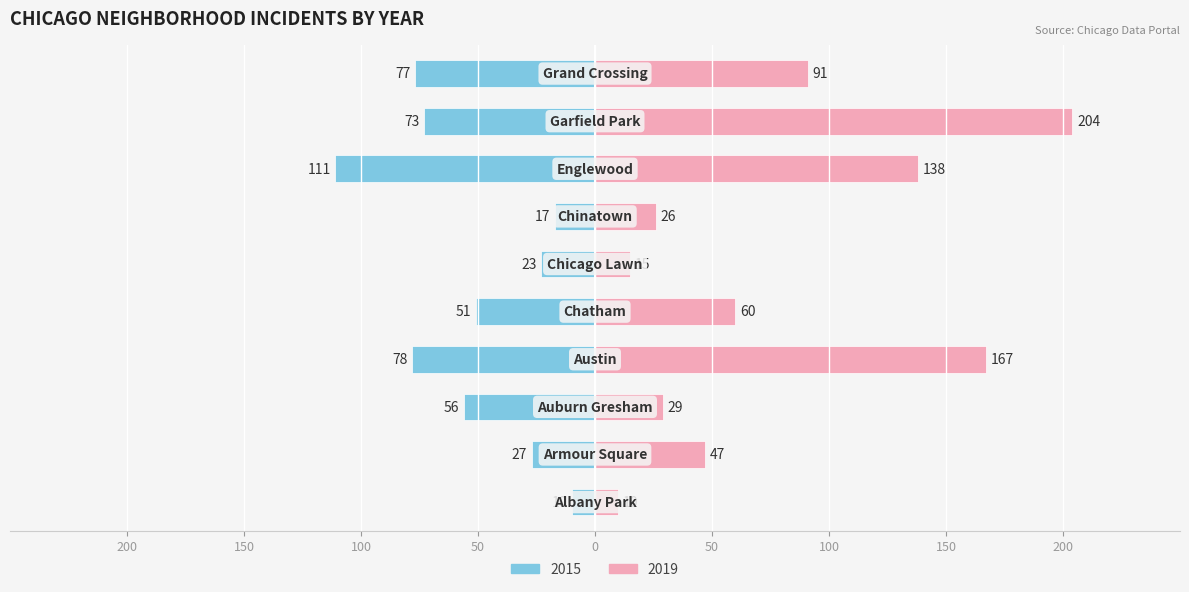

What is the value of the 2015 bar at the 7th from the left?

-17